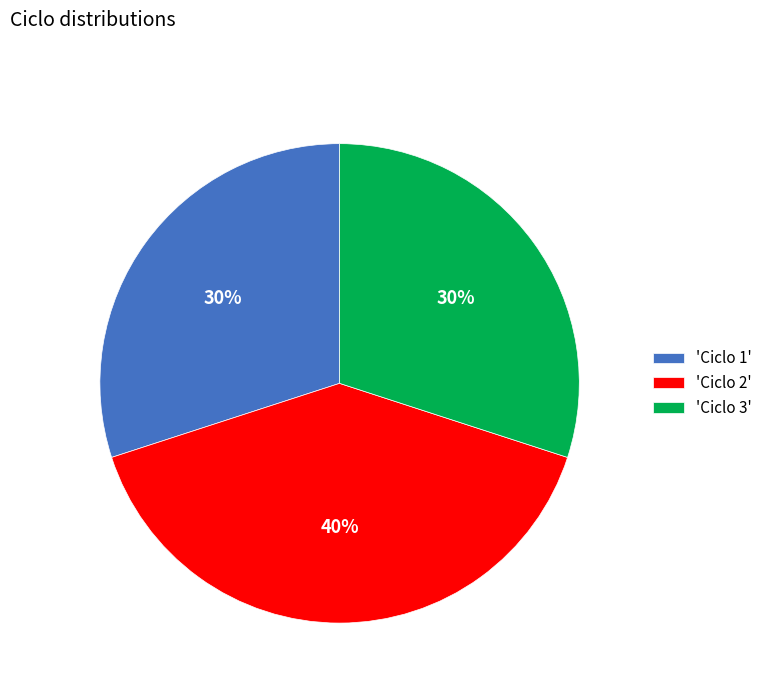

To the nearest percent, what is the difference between the largest and smallest slice percentages?

10%